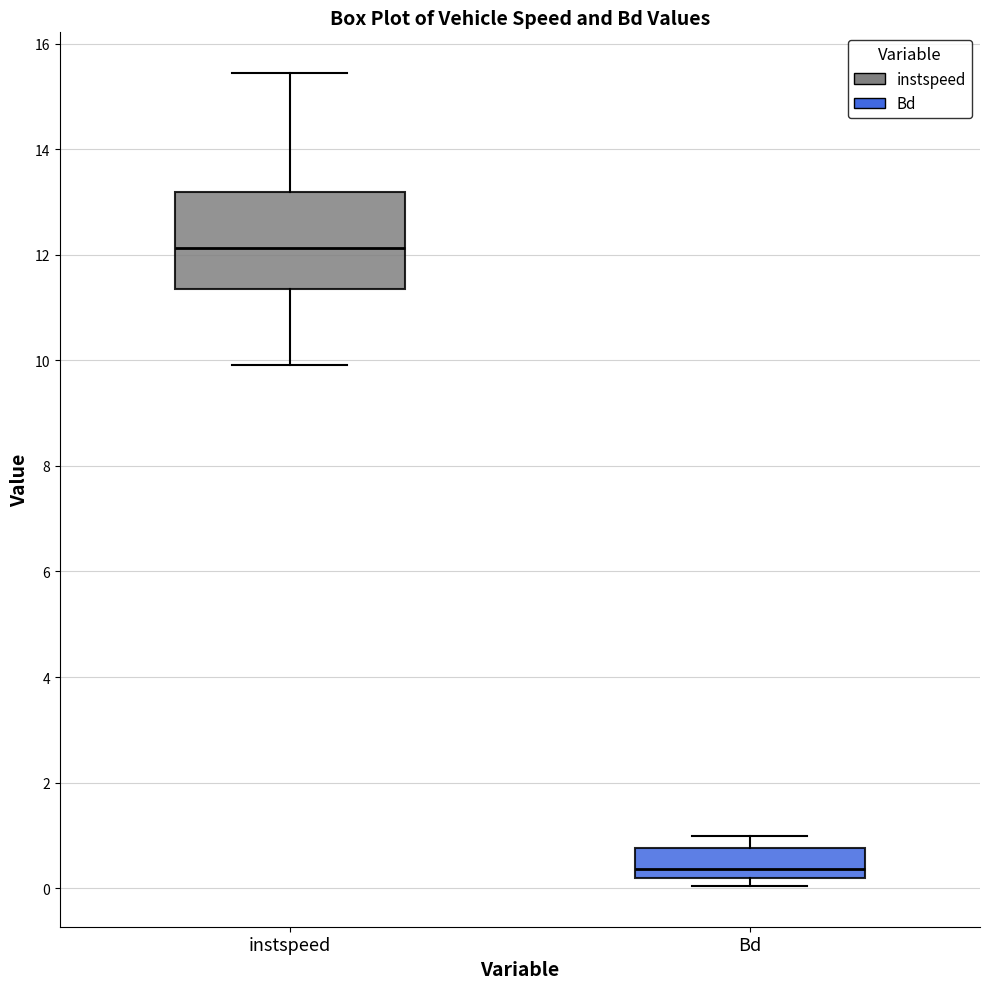

Where does the upper whisker of the box for Bd end on the y-axis? The values are not printed on the chart, so give them approximately, as read against the axis.

1.0